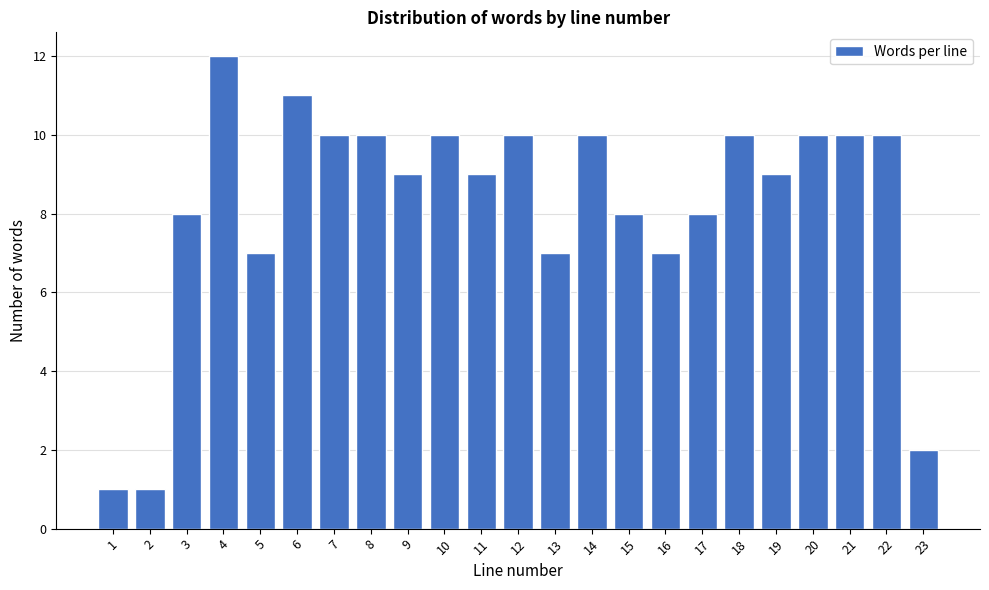

Reading right to left, list all the values displayed in this chart.

2	10	10	10	9	10	8	7	8	10	7	10	9	10	9	10	10	11	7	12	8	1	1